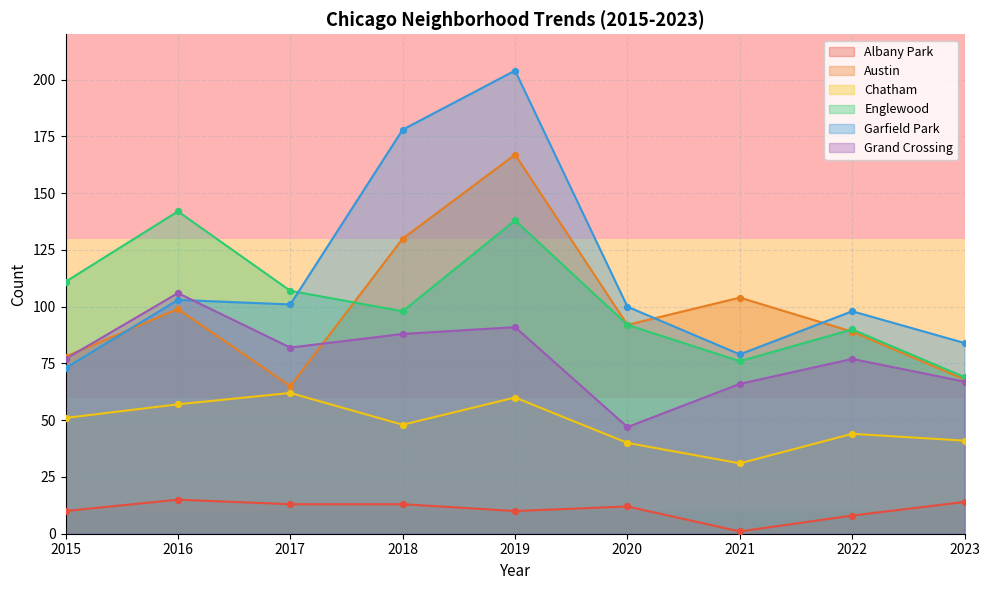

At which category is the sum across all series the highest?

2019